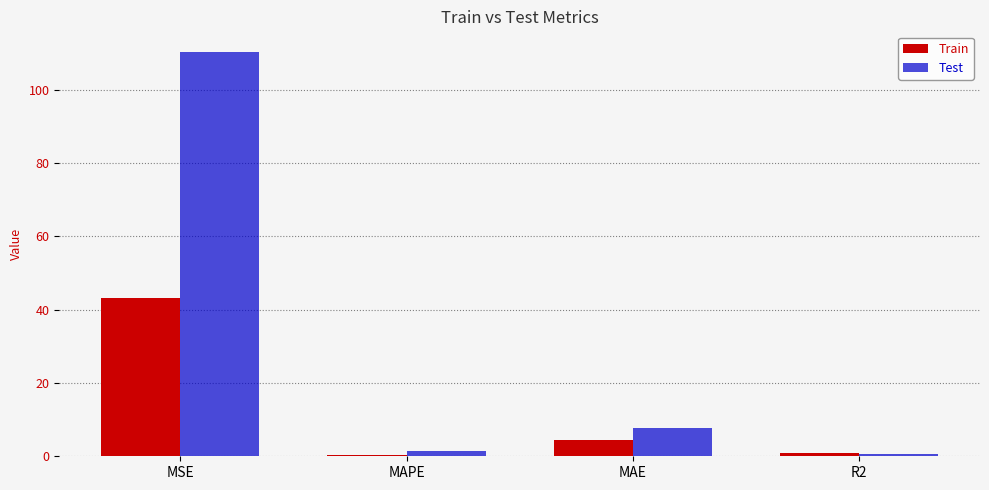

The Test series shows 7.8 at MAE. True or false?

True